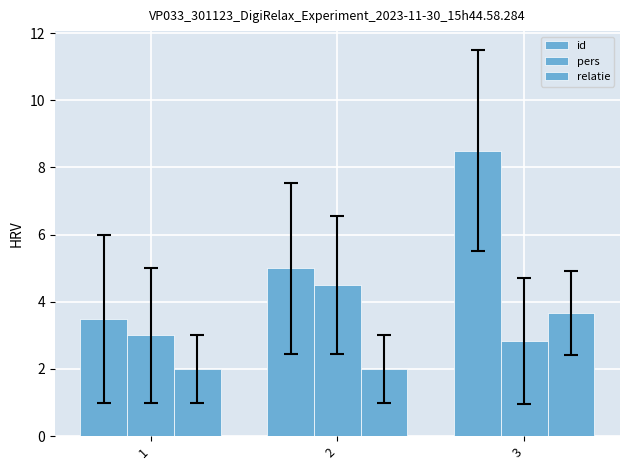

What is the average value of the relatie series?

2.6